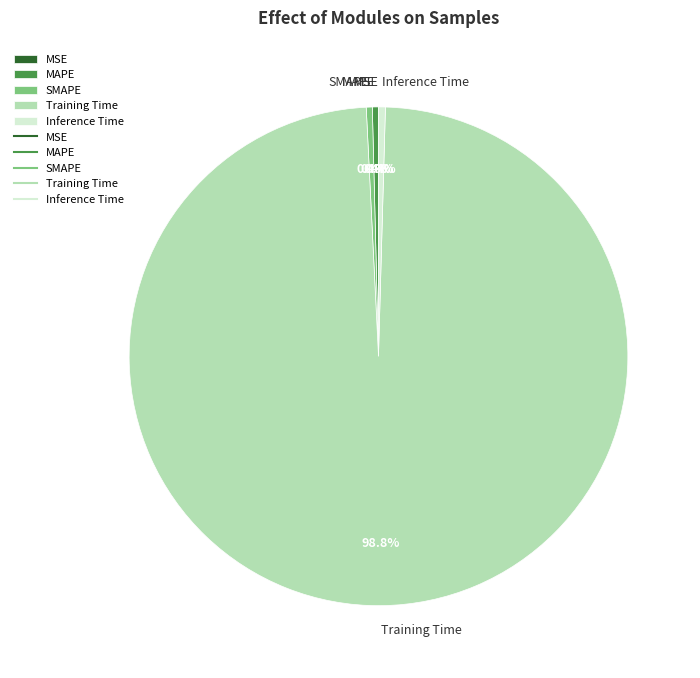

What is the largest slice in the pie chart?

Training Time